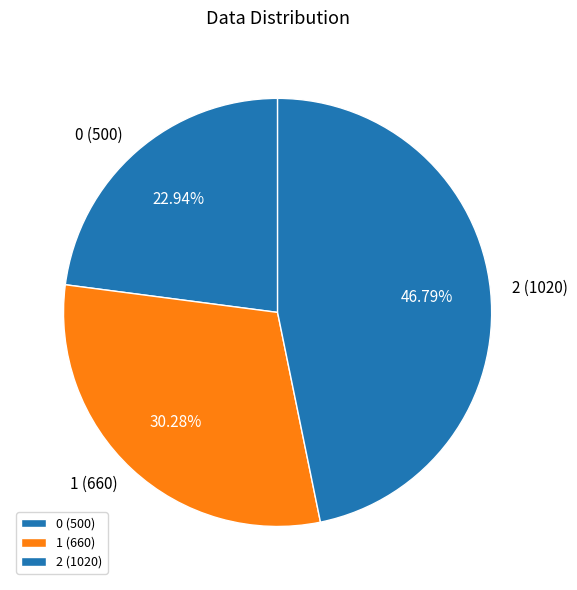

Which slice is the largest?

2